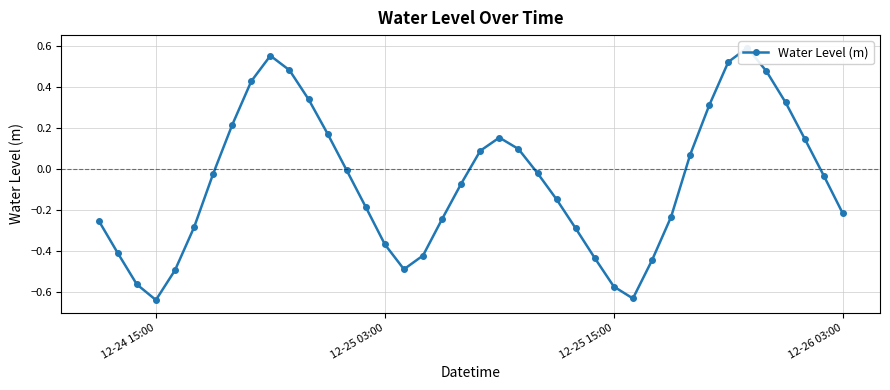

What is the maximum value shown in the chart?

0.6